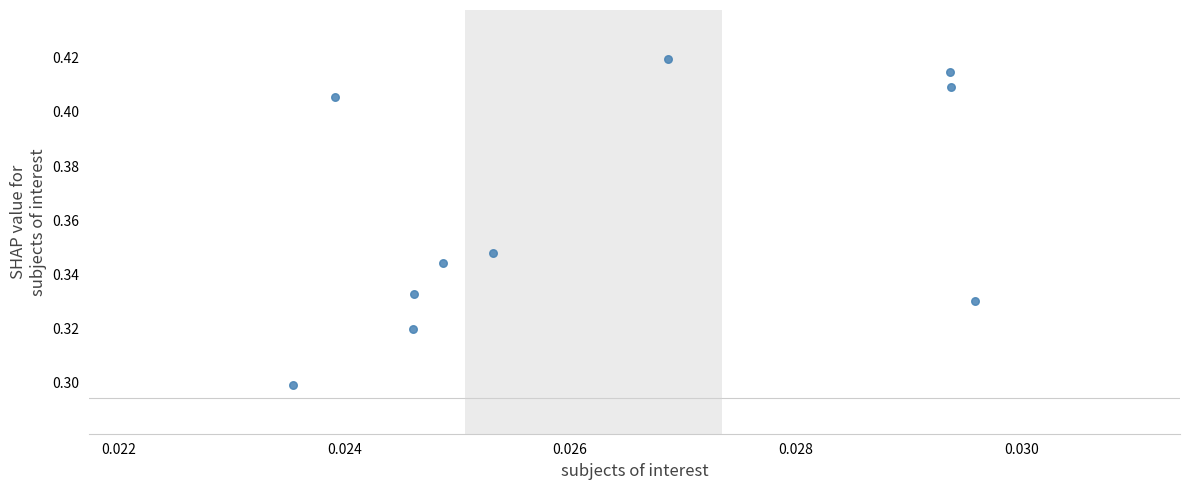

Count the number of points in this scatter plot.

10